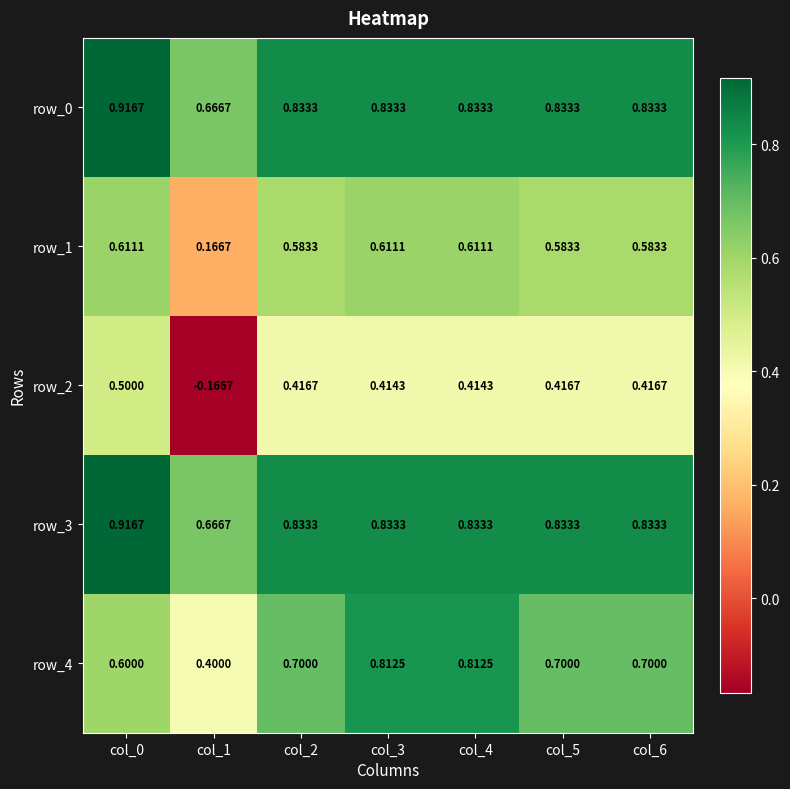

The row_3 series shows 1.2 at col_4. True or false?

False